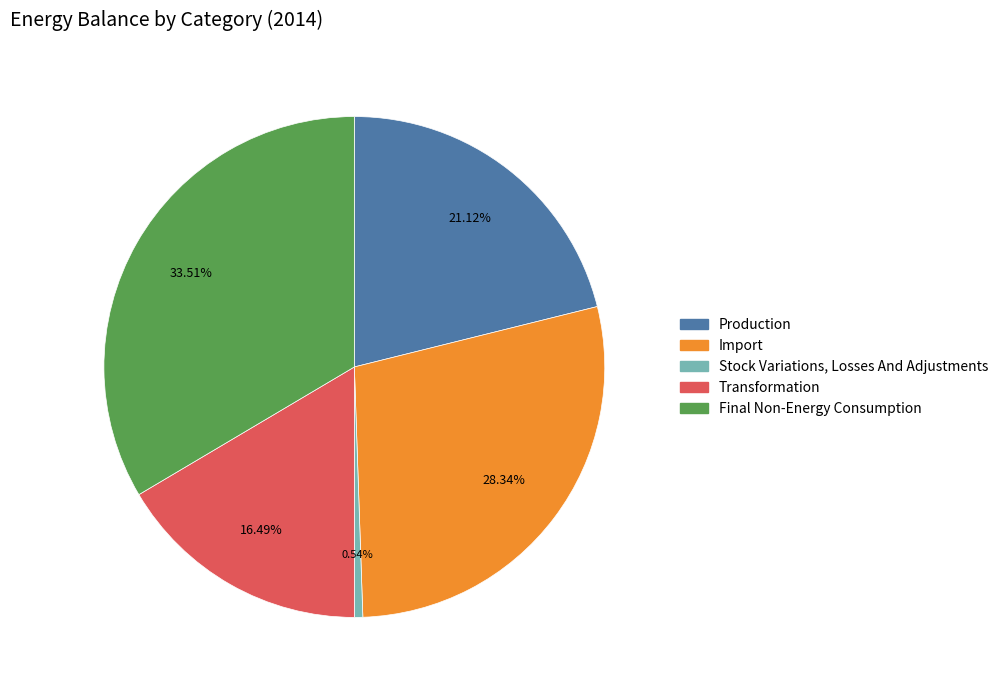

To the nearest percent, what is the average slice percentage?

20%